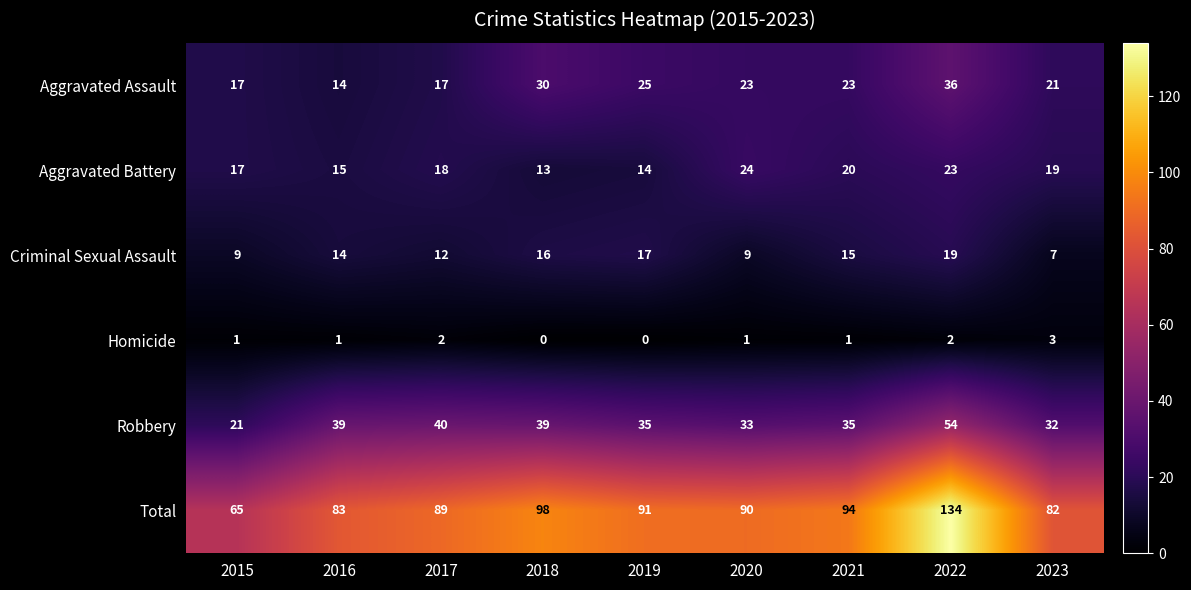

What is the greatest value displayed?

134